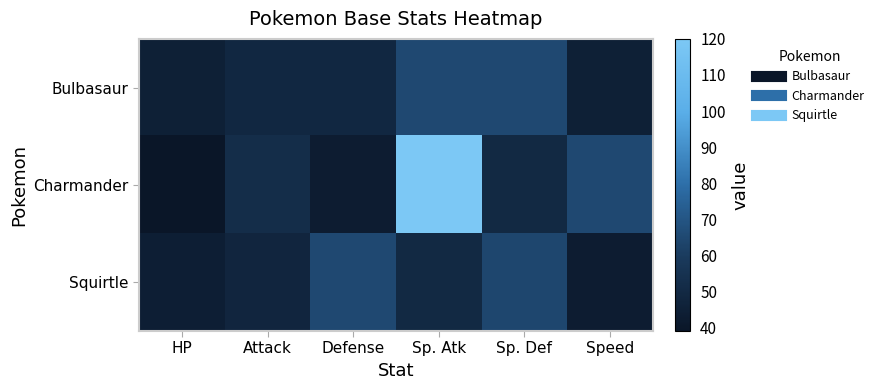

Between Speed and Defense, which is larger?

Defense